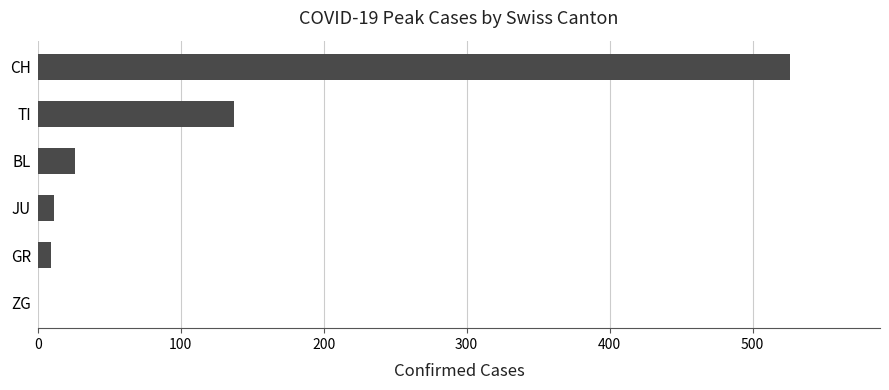

Where is the data nearest to the value 263?

TI